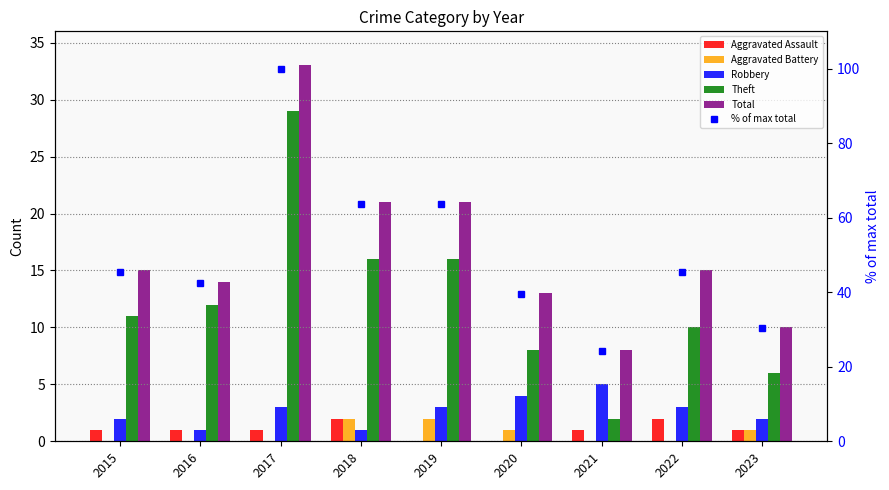

How many data points in Total are above 15?

3